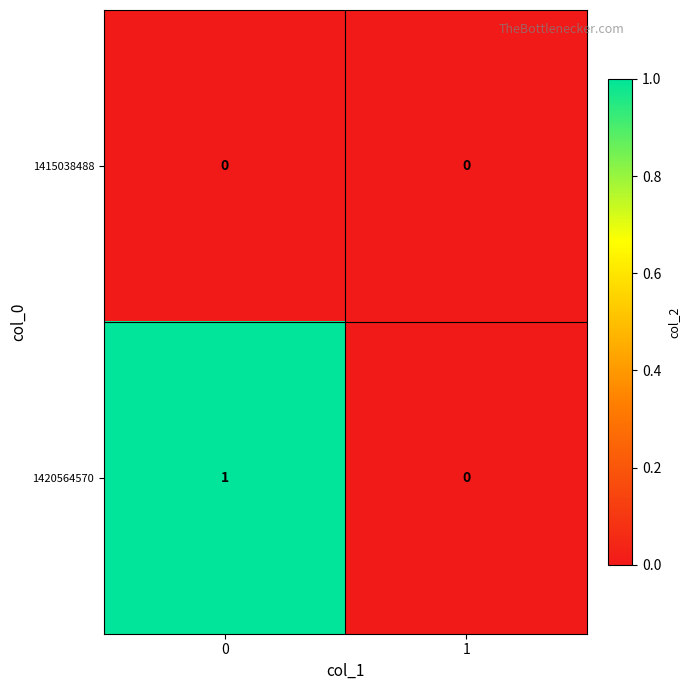

Reading left to right, extract all data points from this chart.

1415038488: 0=0	1=0
1420564570: 0=1	1=0